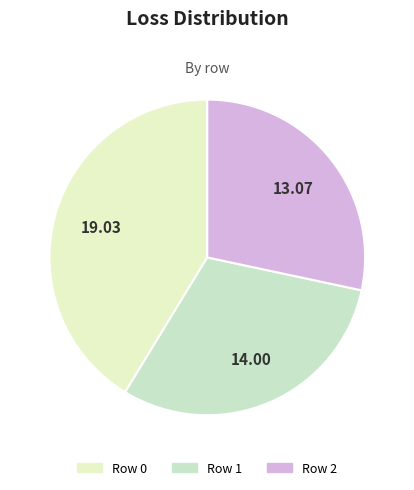

Rank the categories by value from lowest to highest.

Row 2, Row 1, Row 0